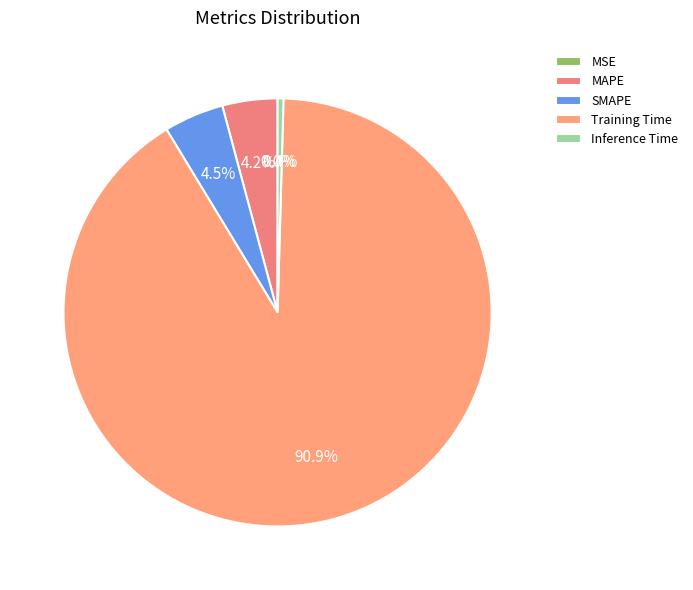

What percentage is NOT represented by Inference Time?

99.6%